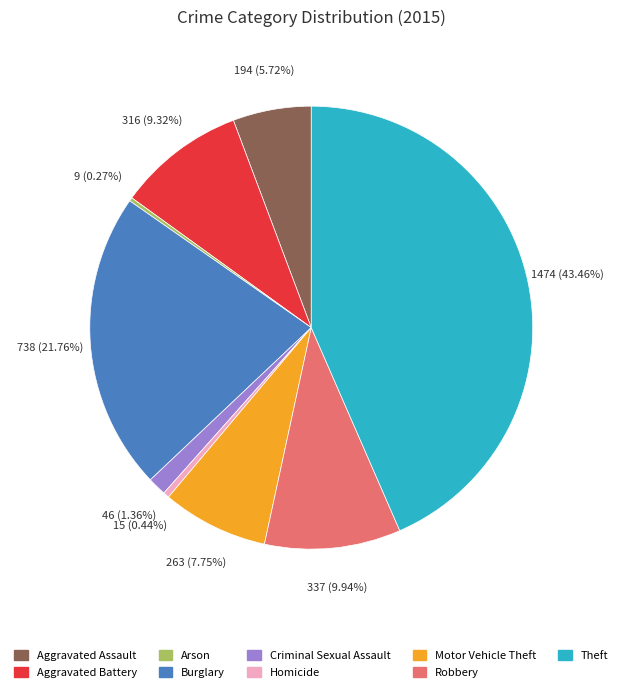

What is the total percentage of Homicide and Burglary?

22.2%